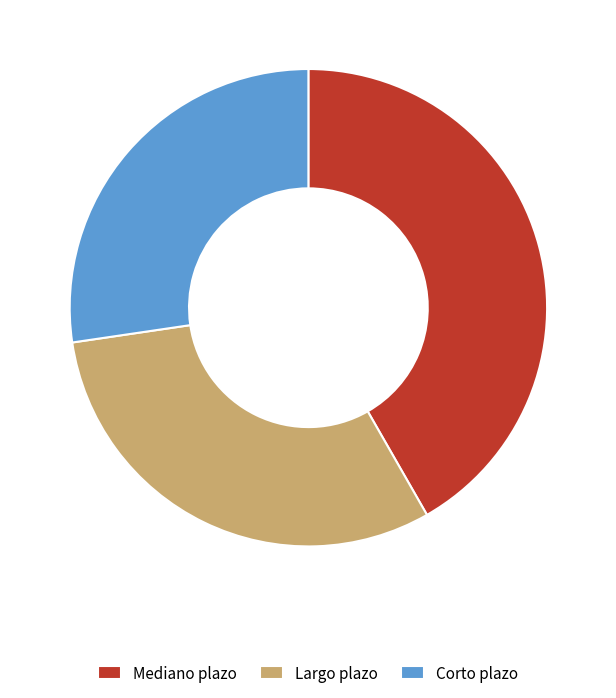

Is there any slice that represents more than half of the pie?

No